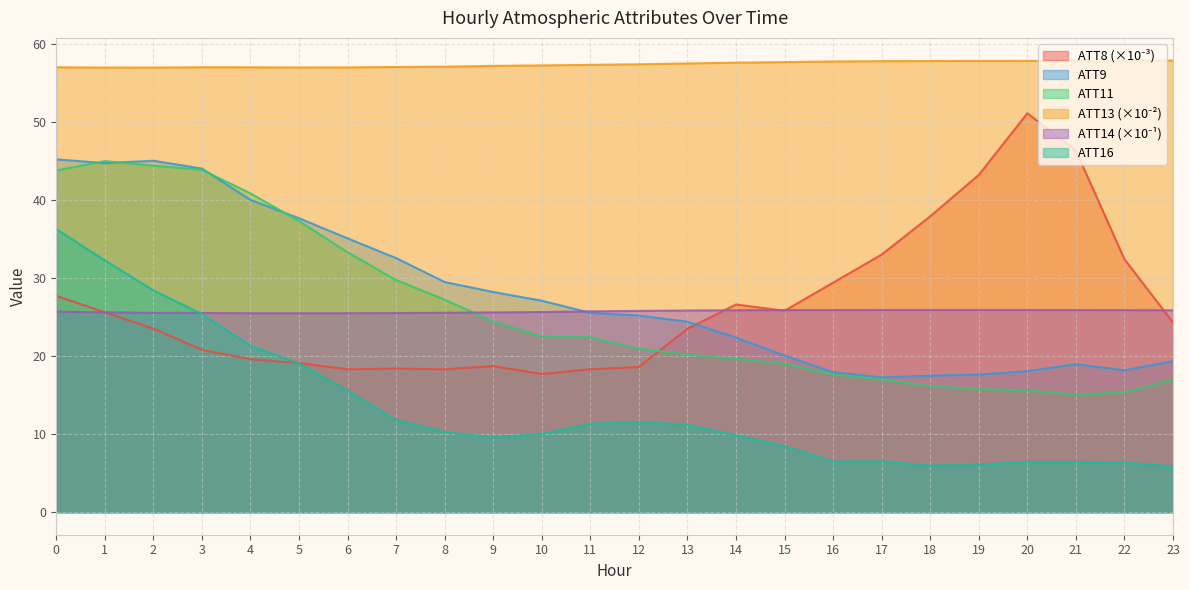

How many series are shown in this chart?

6